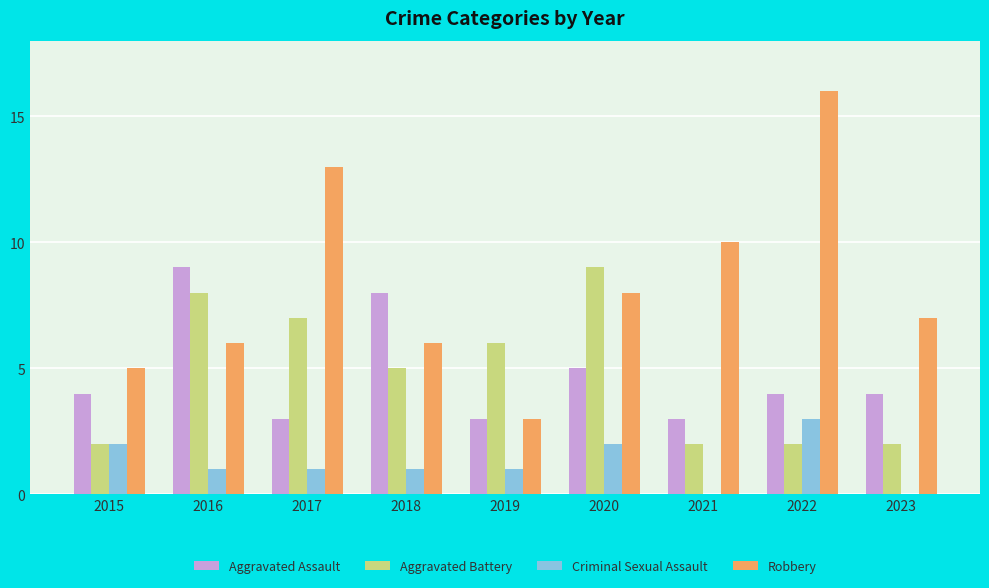

What is the total value across all series at 2016?

24